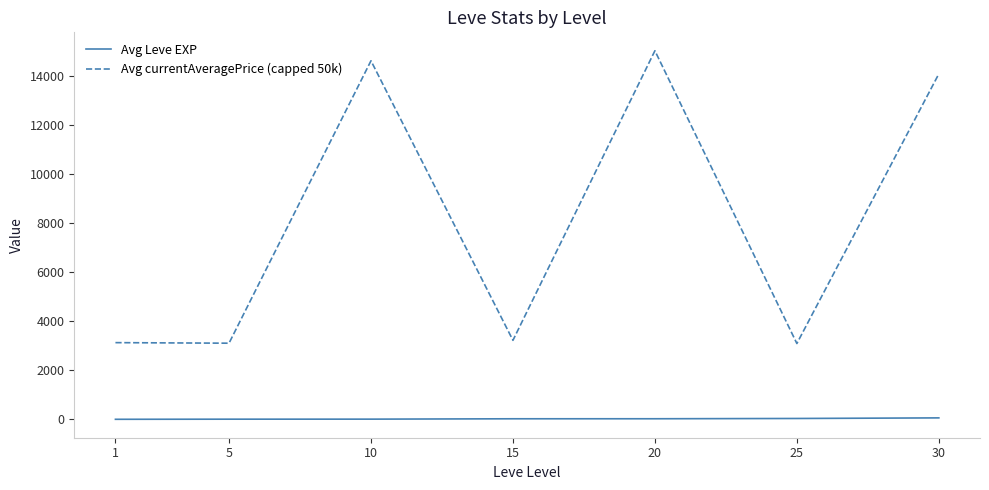

At how many categories does at least one series exceed 13134?

3